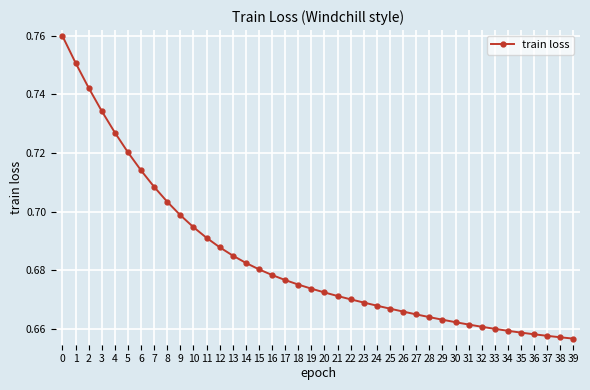

The value at 2 is 1.1. True or false?

False